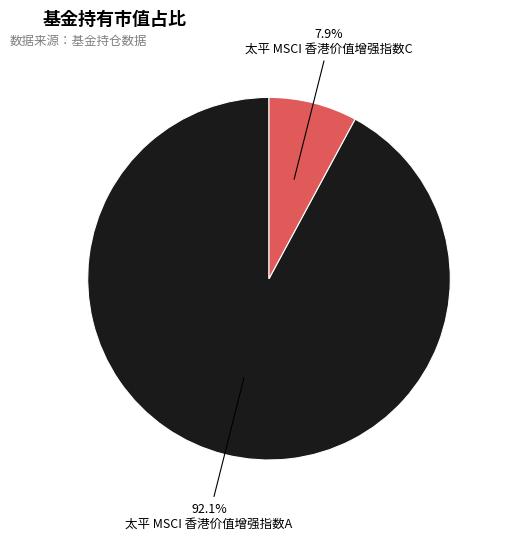

True or false: 太平 MSCI 香港价值增强指数A accounts for 92% of the total.

True